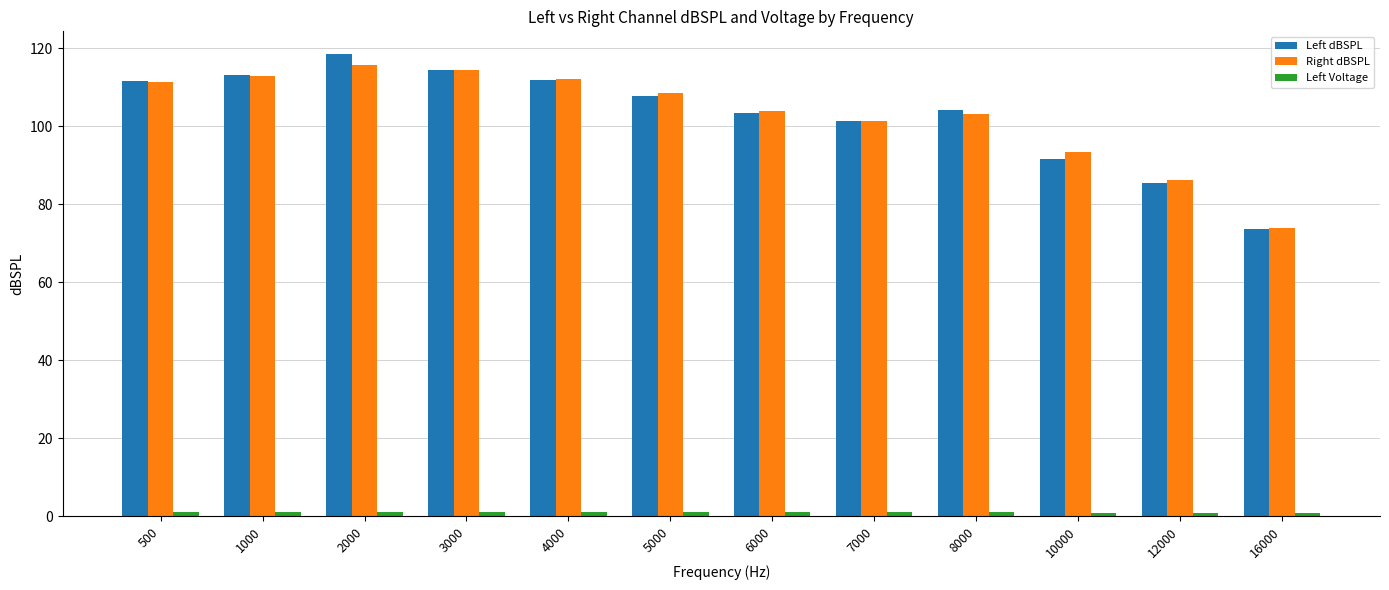

At which label does Right dBSPL reach its peak?

2000